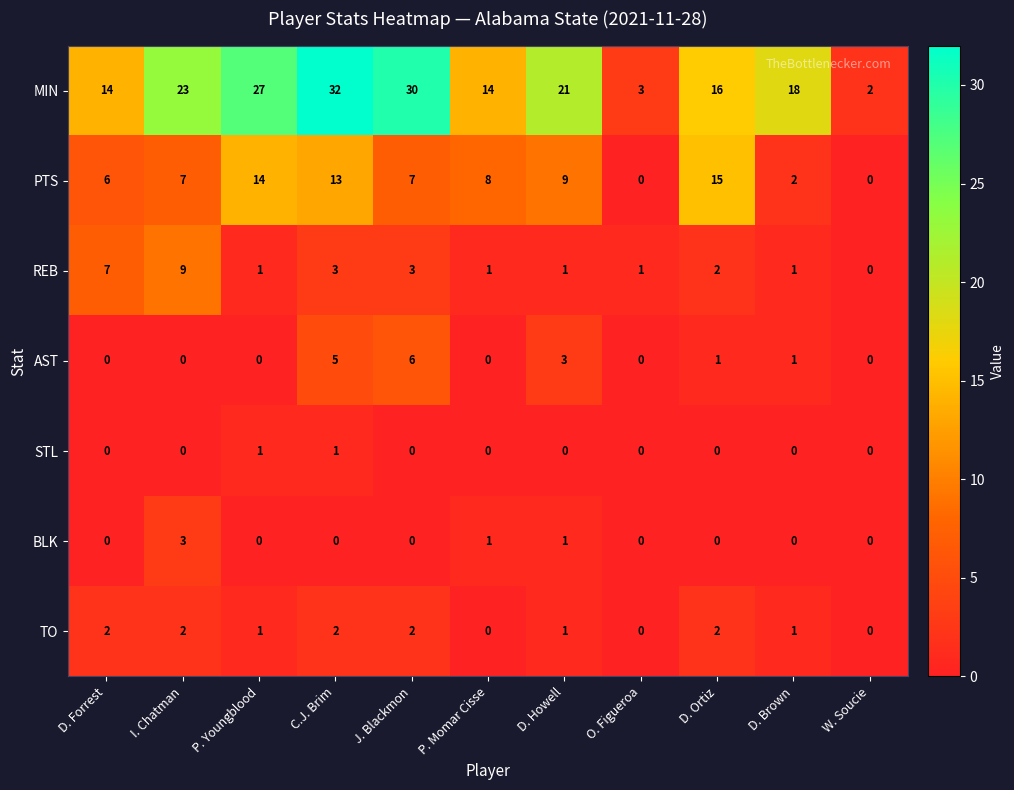

What is the difference between the highest and lowest values at D. Ortiz?

16